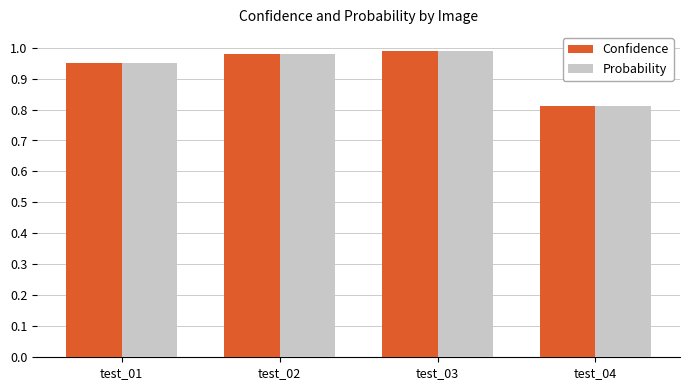

Where is Probability nearest to the value 0?

test_04